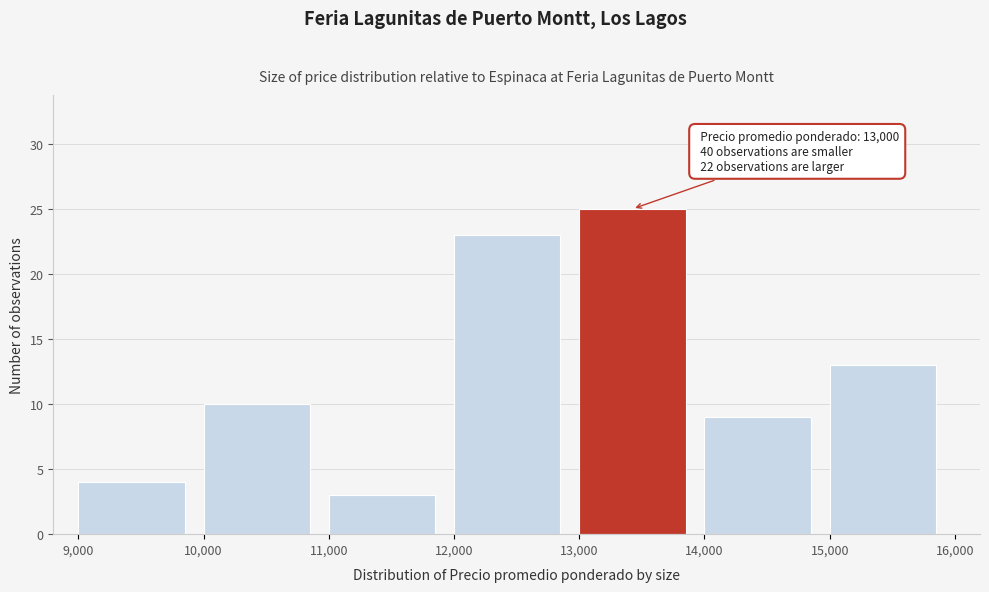

Over which range of the x-axis is the bar tallest?

13,000 to 14,000